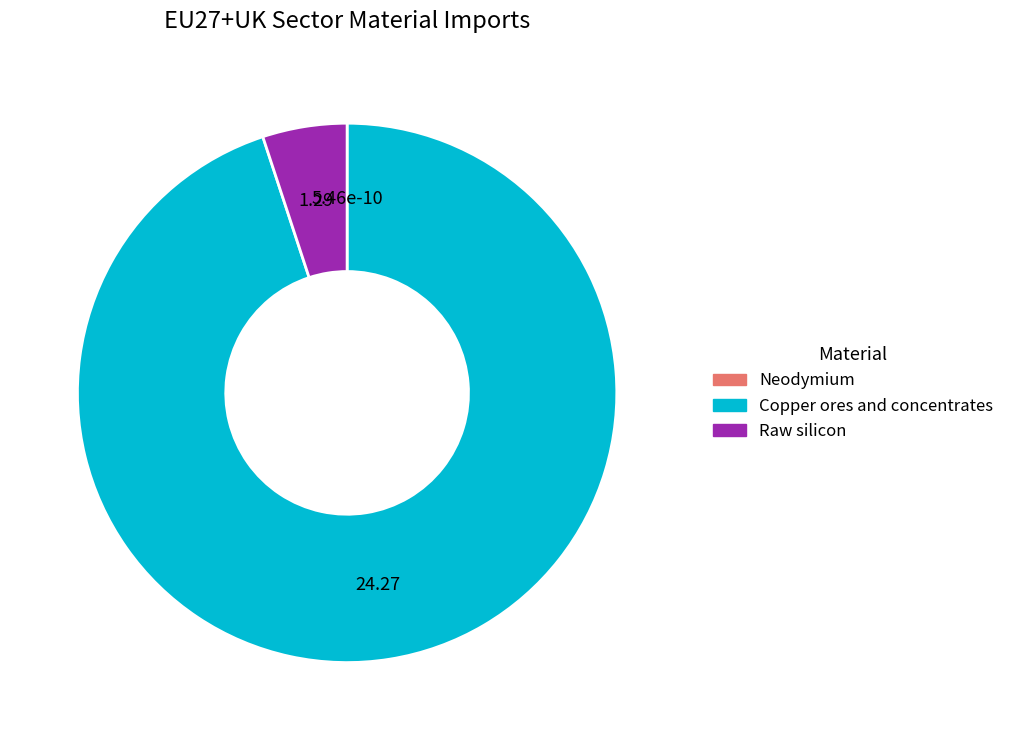

Combined, do Raw silicon and Copper ores and concentrates account for over 50%?

Yes